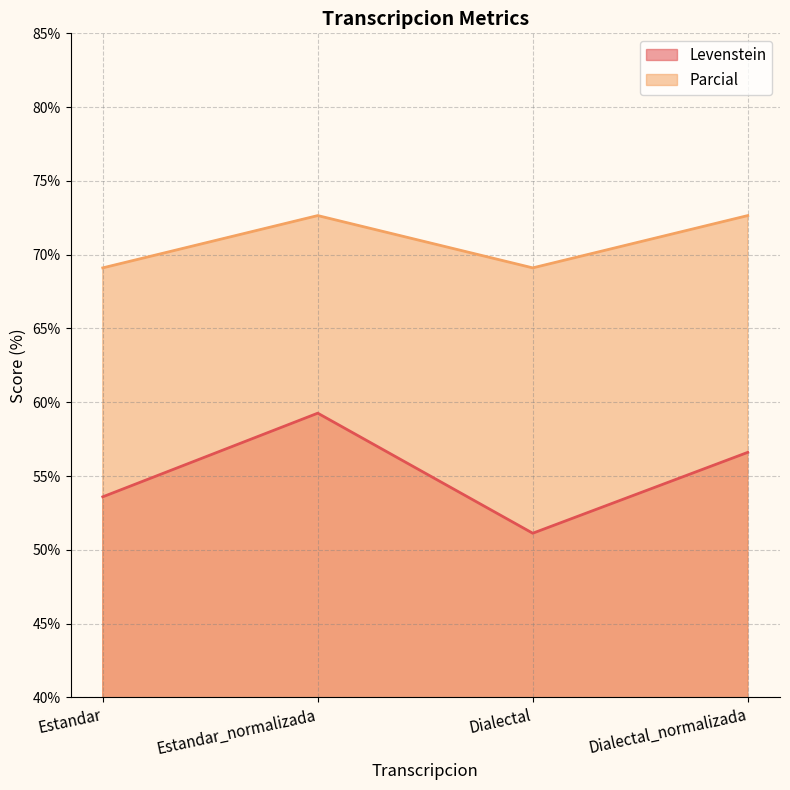

Which has a higher value, Estandar or Dialectal_normalizada?

Dialectal_normalizada